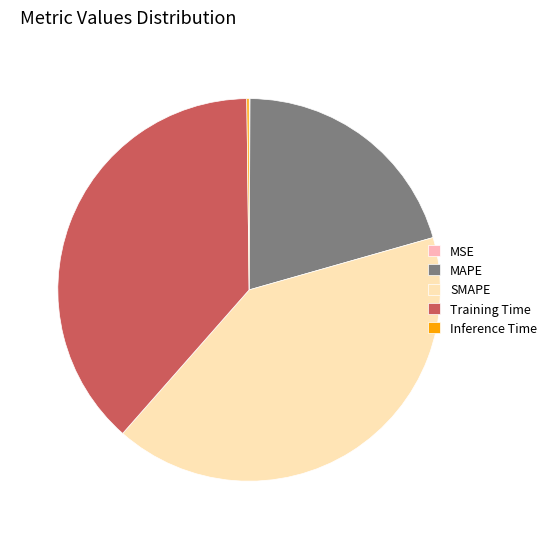

Does any single category account for the majority?

No